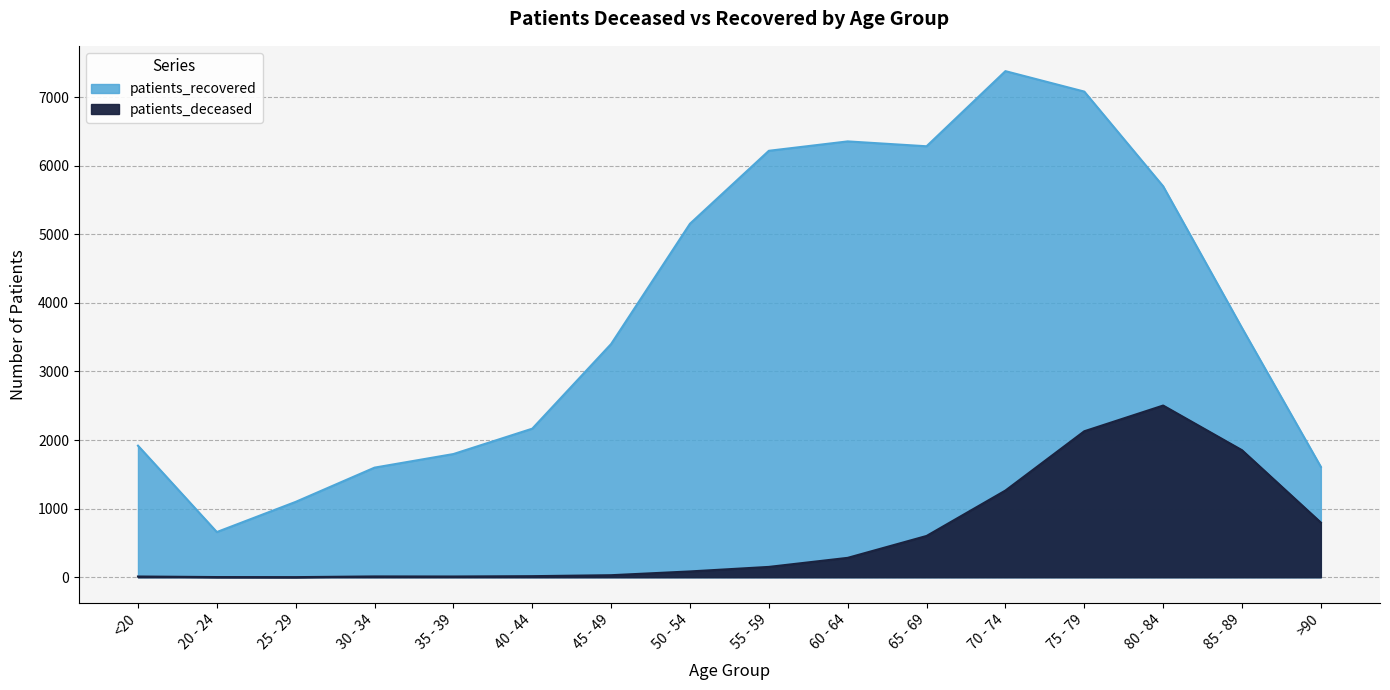

In patients_deceased, how many points are higher than both neighbors (excluding endpoints)?

2